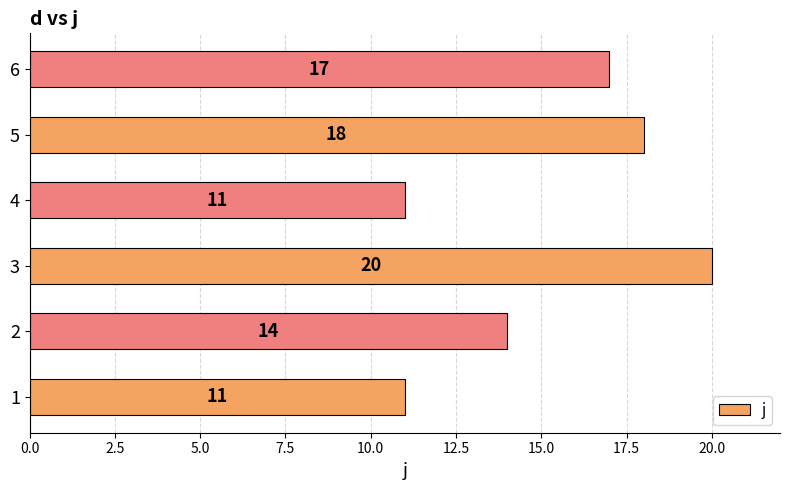

Between 5 and 6, which is larger?

5